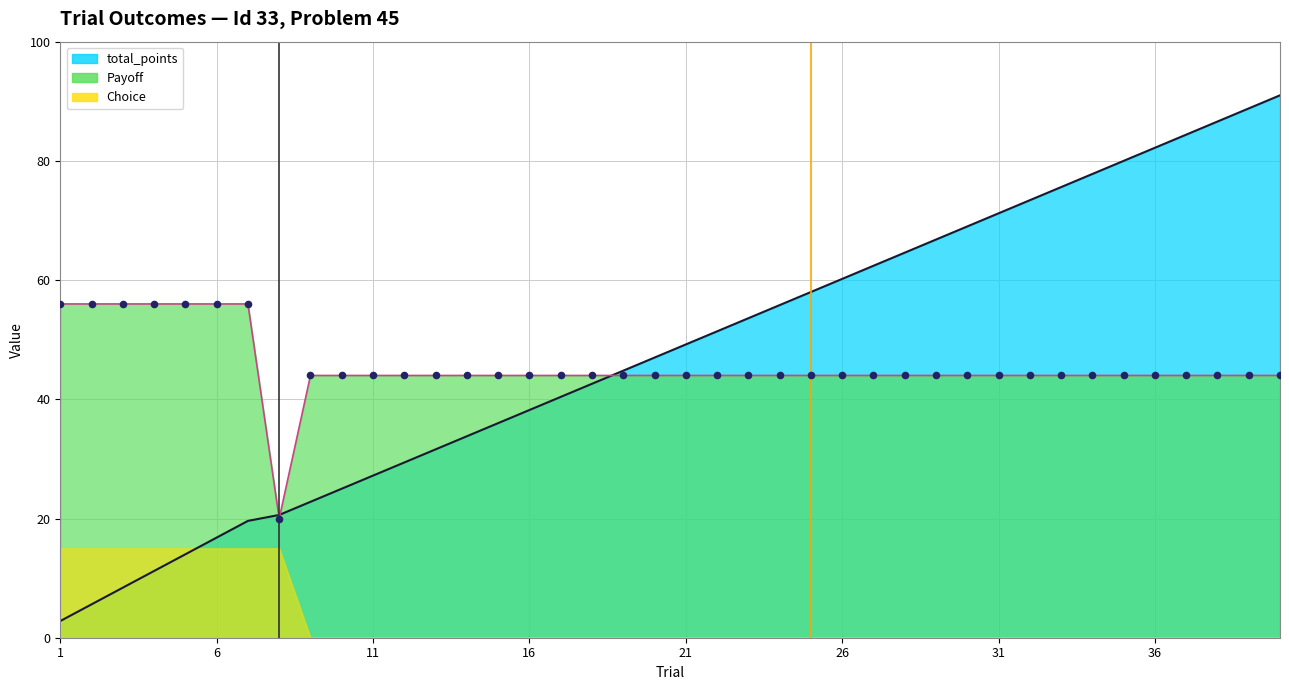

Which series reaches the maximum Y coordinate?

total_points_line